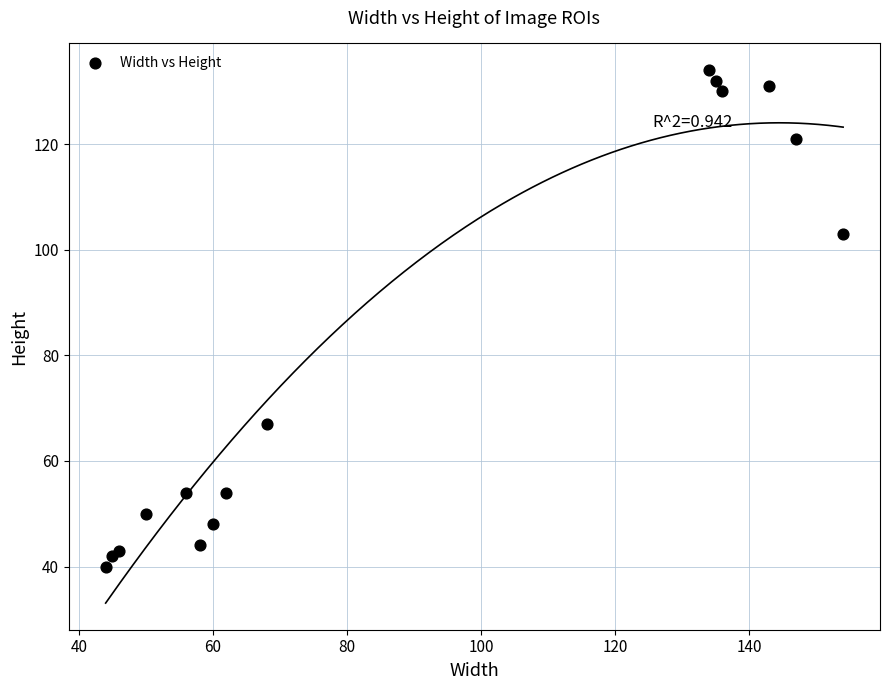

What Y value in the scatter plot is closest to 87?

103